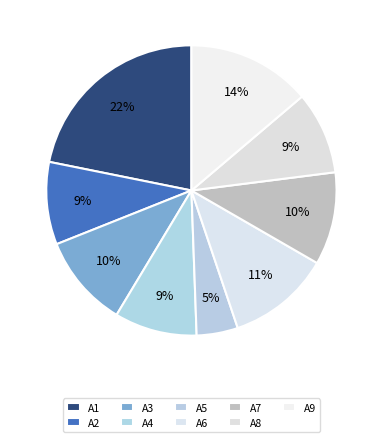

Is there any slice that represents more than half of the pie?

No